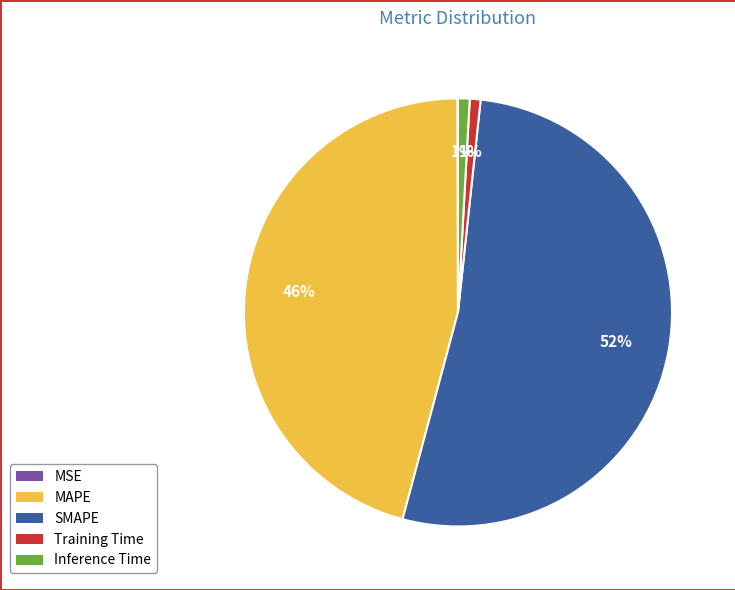

To the nearest percent, what is the difference between the largest and smallest slice percentages?

52%